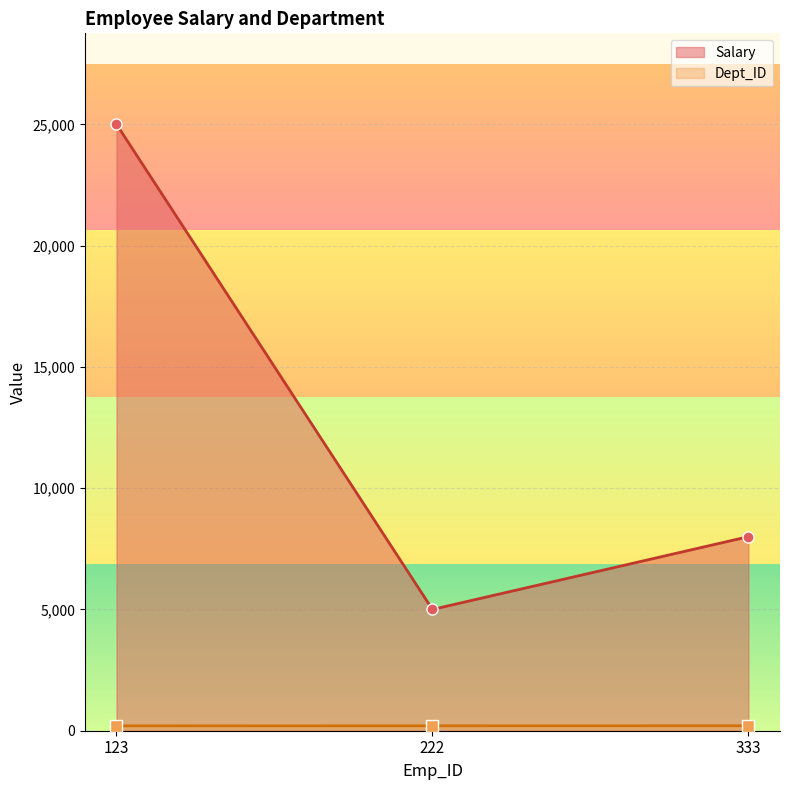

At which category does the chart reach its minimum across all series?

123